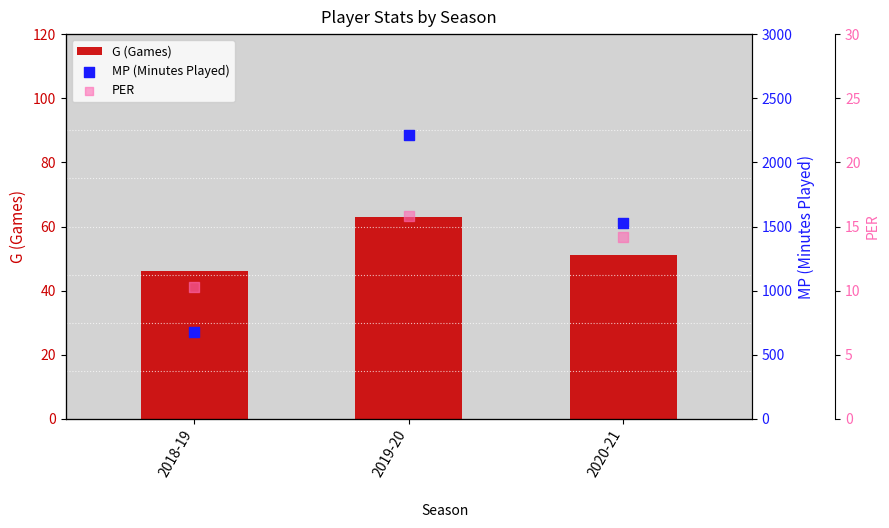

Which series has the largest total across all categories?

MP (Minutes Played)